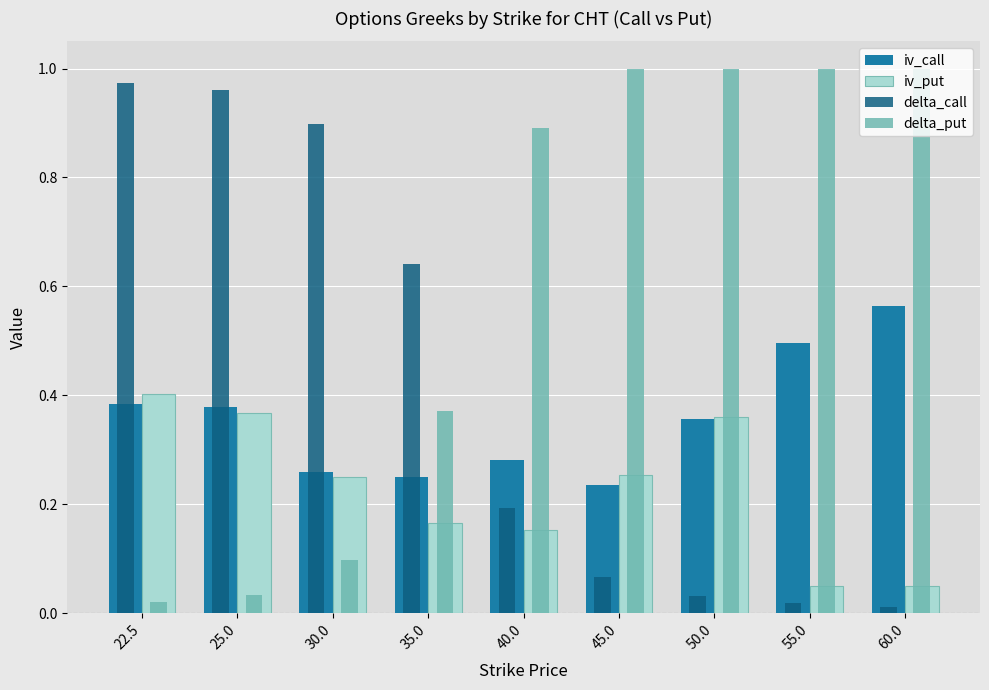

Which series has the largest total across all categories?

delta_put